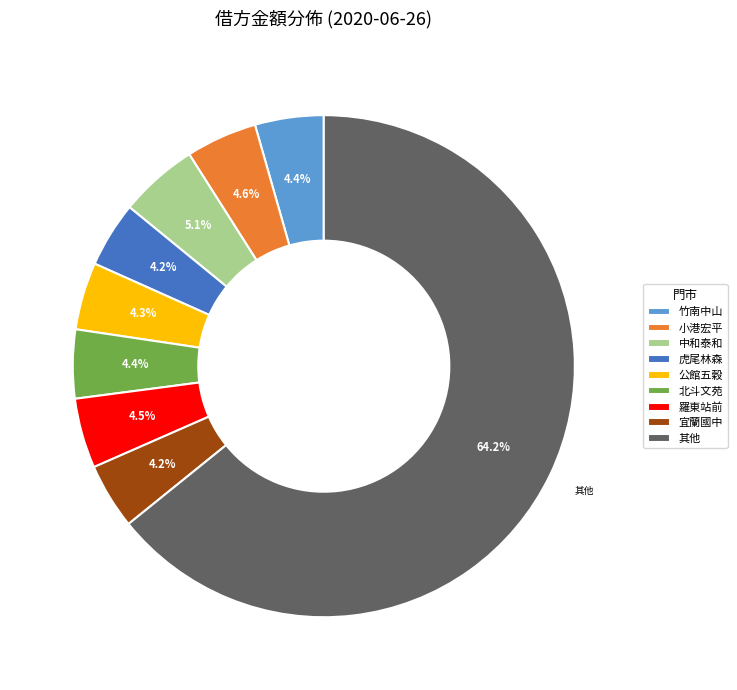

What percentage do 中和泰和 and 羅東站前 together represent?

9.6%